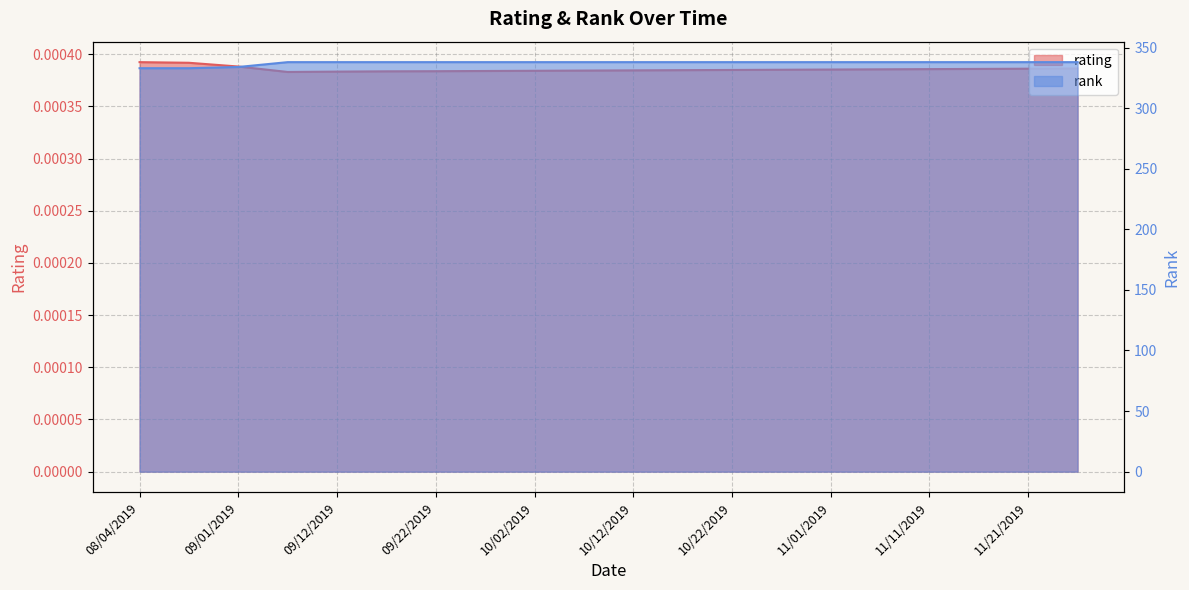

What are all the series names shown in the legend?

rating, rank